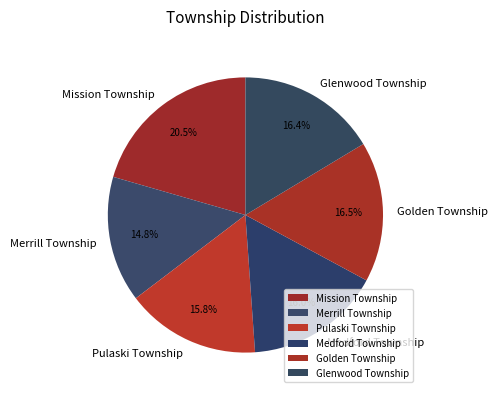

Which category has the smallest portion of the pie?

Merrill Township